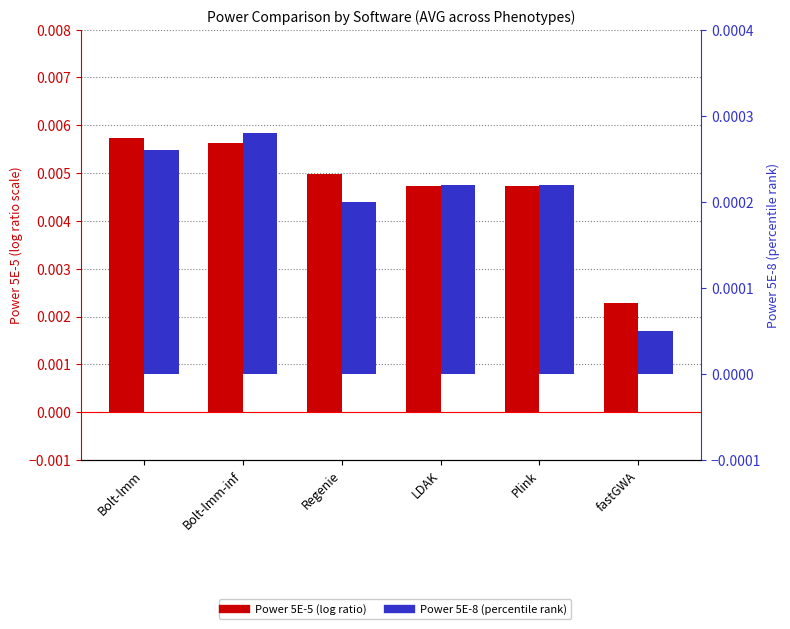

At which label does Power 5E-8 reach its minimum?

fastGWA